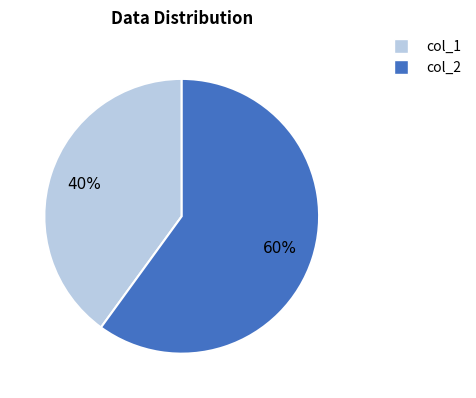

Between col_2 and col_1, which is larger?

col_2